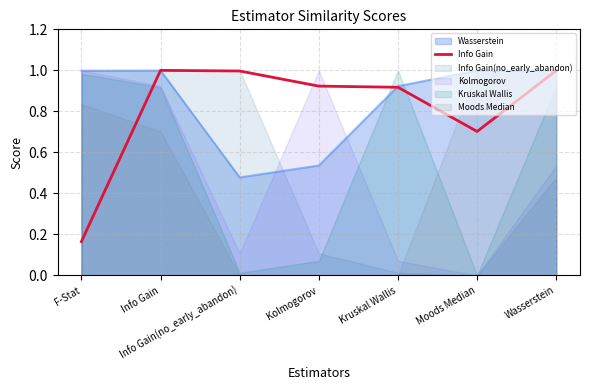

How many points are lower than both their immediate neighbors (excluding endpoints)?

1